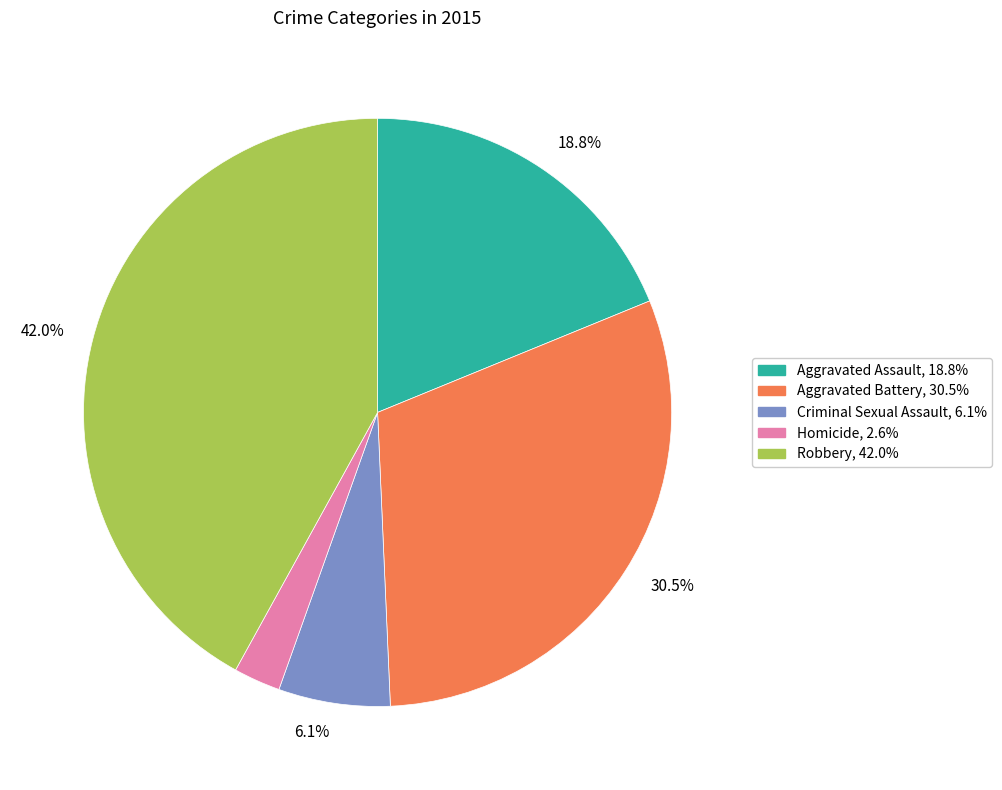

What percentage is the Robbery slice, to the nearest percent?

42%